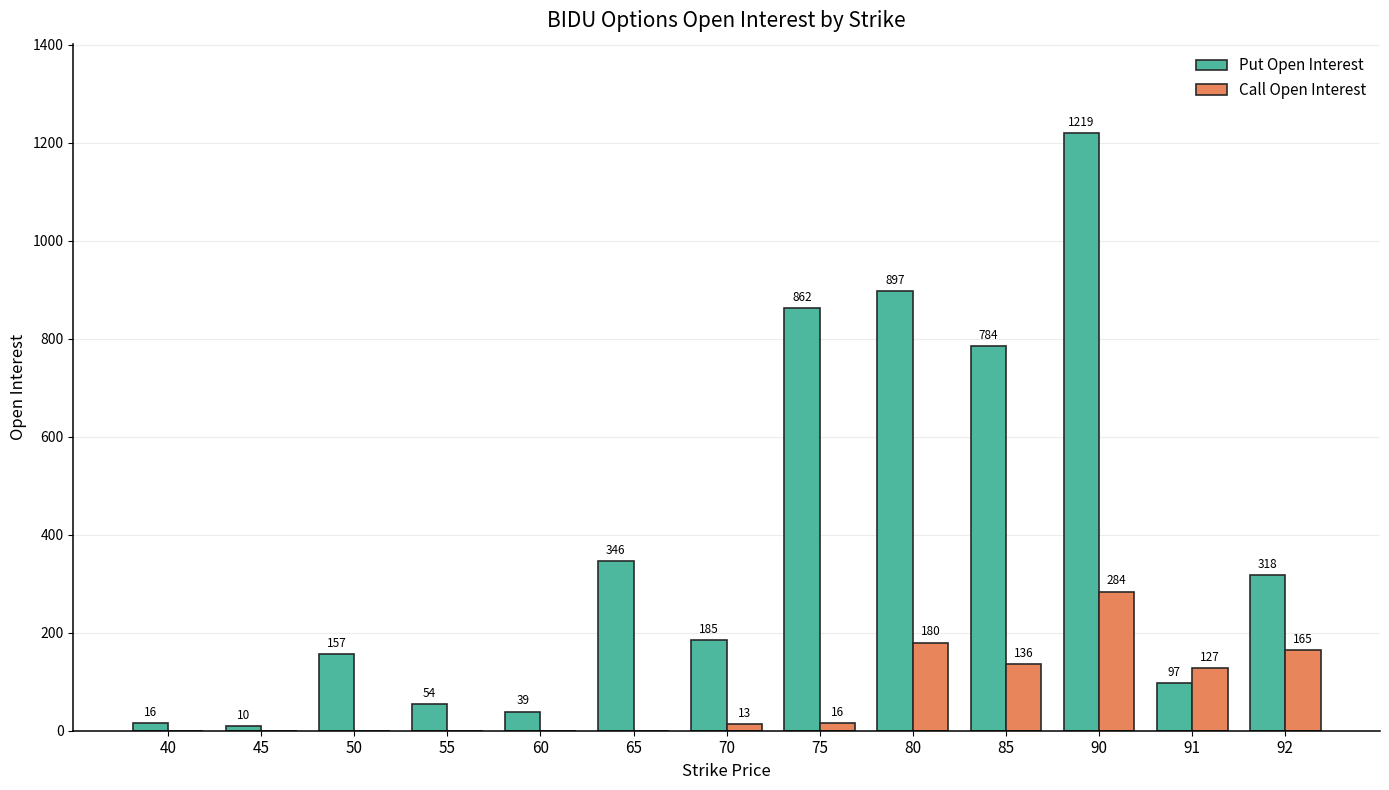

What is the maximum value for Call Open Interest?

284